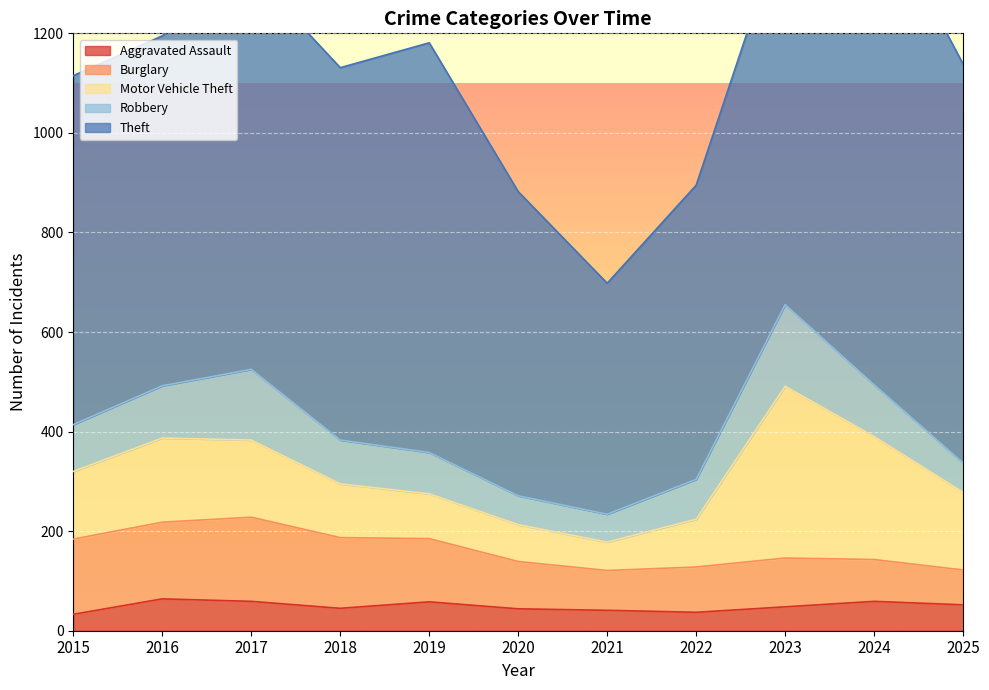

Is the value of Theft at 2022 greater than the value of Motor Vehicle Theft at 2020?

Yes